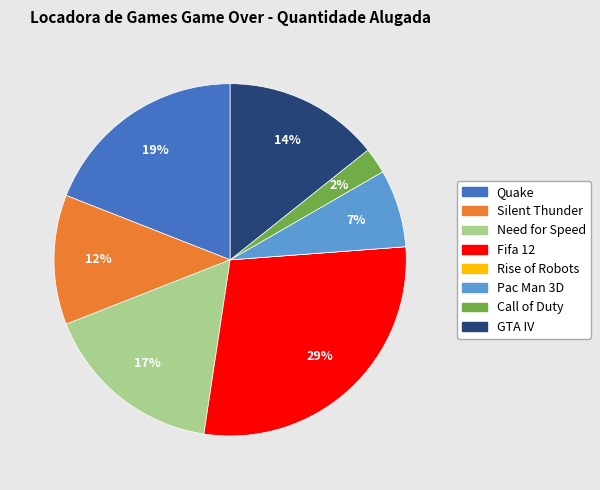

Combined, do Fifa 12 and GTA IV account for over 50%?

No